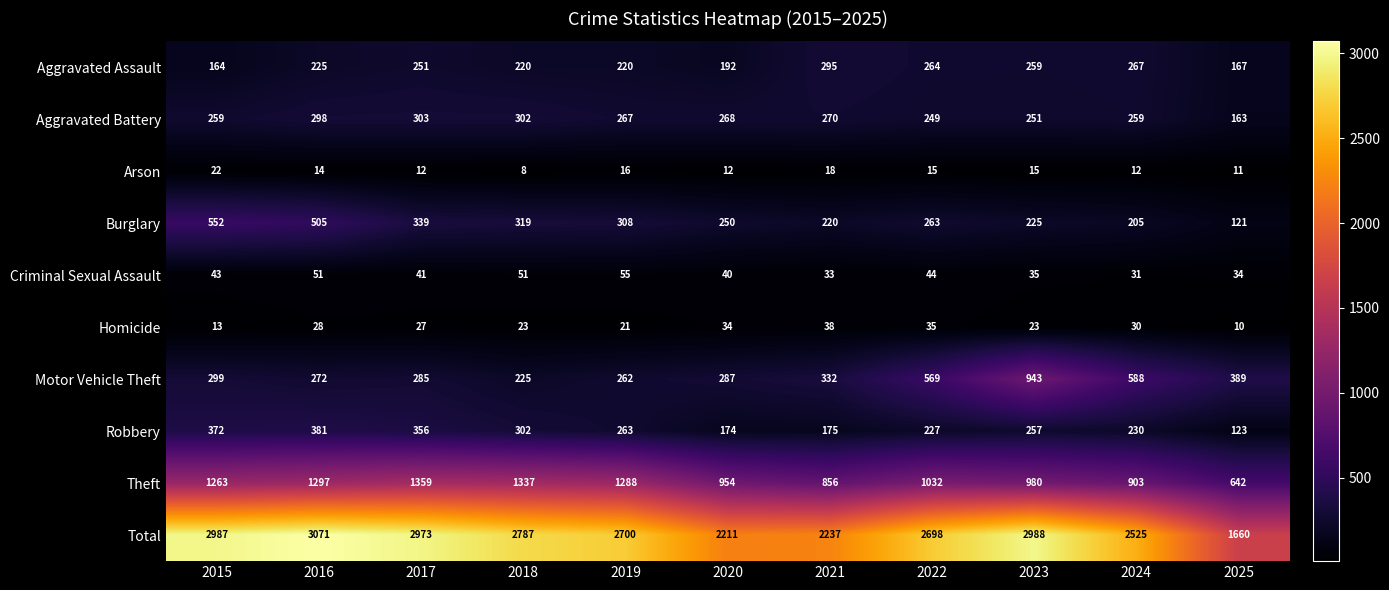

Which series has the widest spread of values?

Total